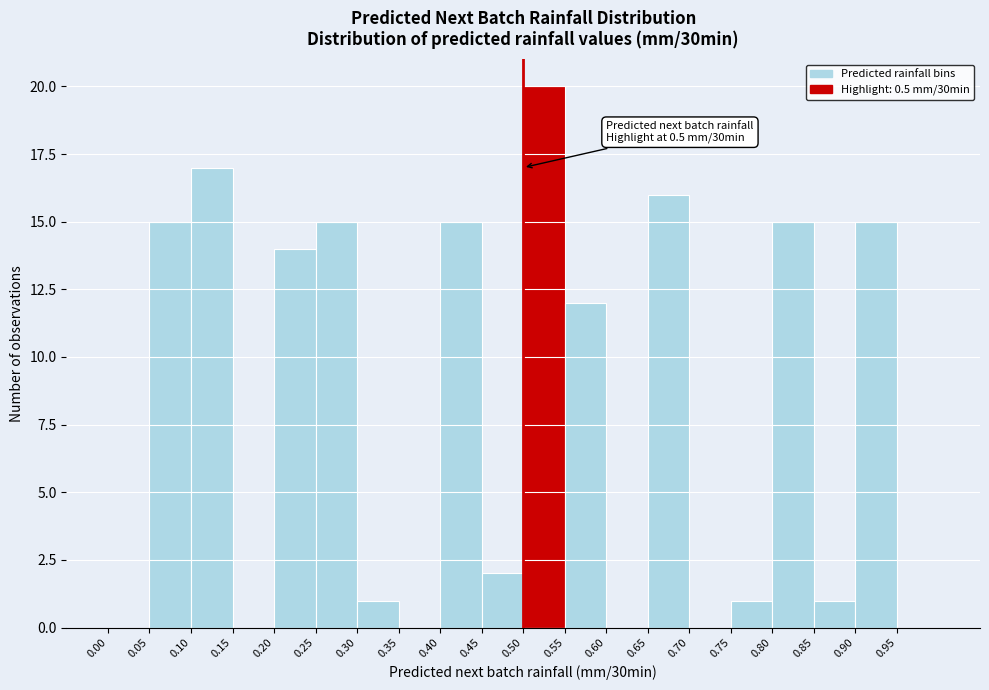

Which range on the x-axis has the tallest bar?

0.50 to 0.55